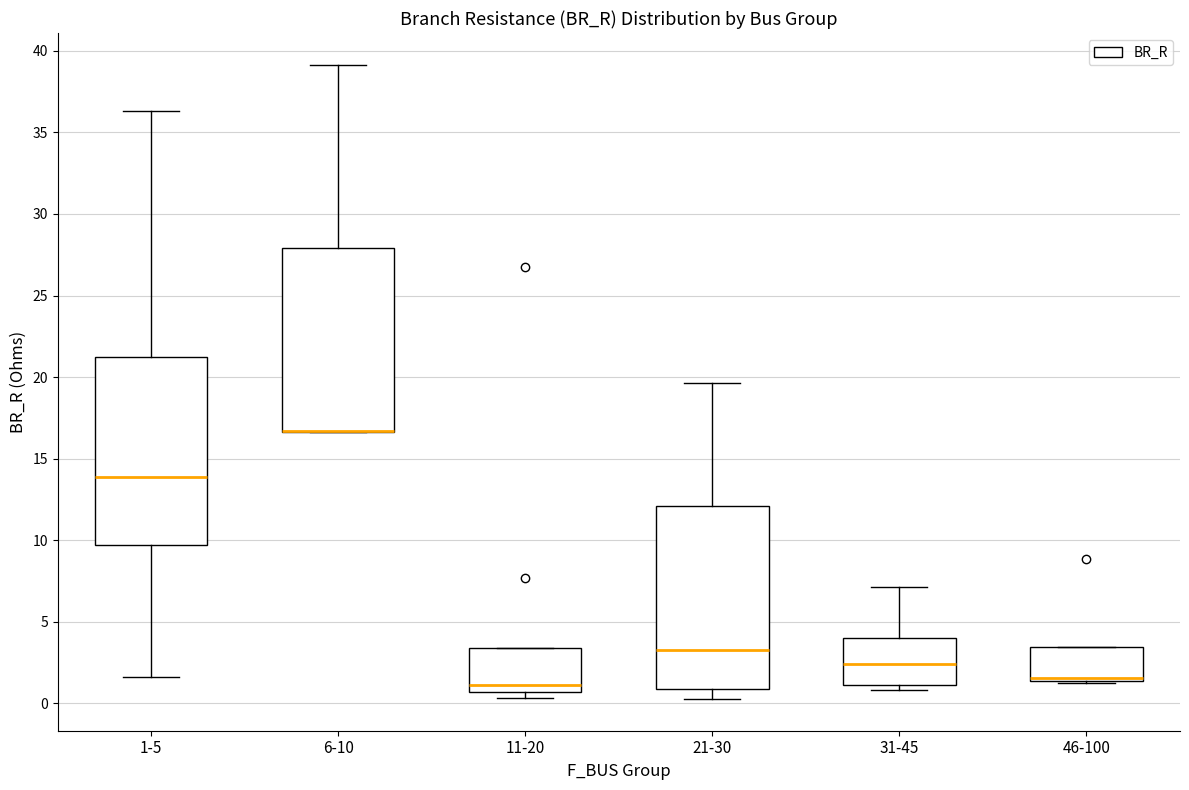

Reading left to right, read every box against the y-axis: the position of its median line, the range the box covers, and the ends of its whiskers. The values are not printed on the chart, so give them approximately, as read against the axis.

1-5: median 14.0, box 9.5 to 21.0, whiskers 1.5 to 36.5
6-10: median 16.5 (drawn on the box's lower edge), box 16.5 to 28.0, whiskers 16.5 to 39.0
11-20: median 1.0, box 0.5 to 3.5, whiskers 0.5 (just below the box's lower edge) to 3.5
21-30: median 3.5, box 1.0 to 12.0, whiskers 0.5 to 19.5
31-45: median 2.5, box 1.0 to 4.0, whiskers 1.0 (just below the box's lower edge) to 7.0
46-100: median 1.5 (drawn on the box's lower edge), box 1.5 to 3.5, whiskers 1.0 to 3.5